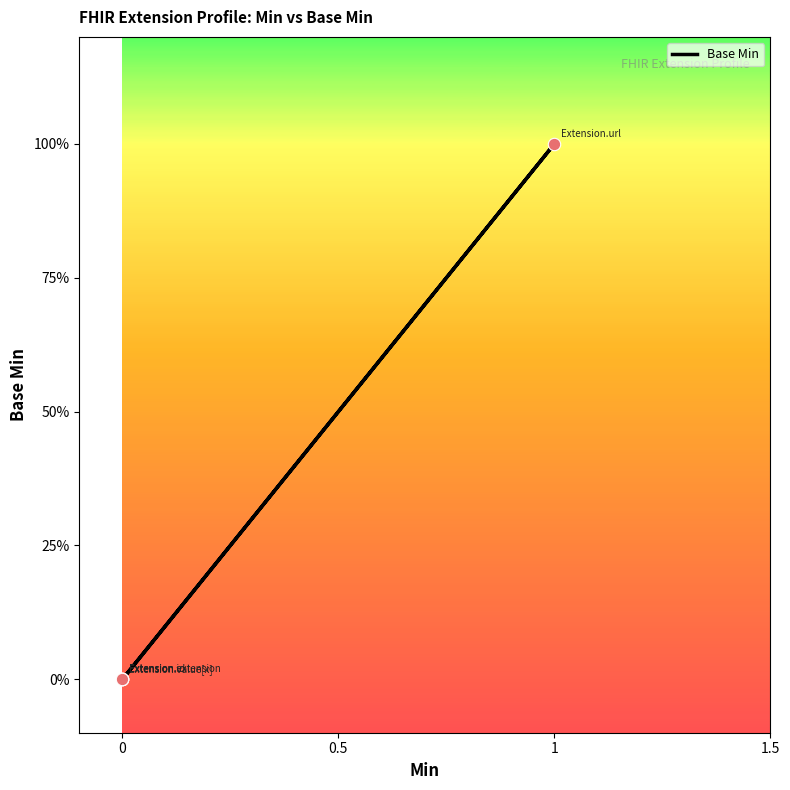

What is the change in value from 0 to 1?

+1